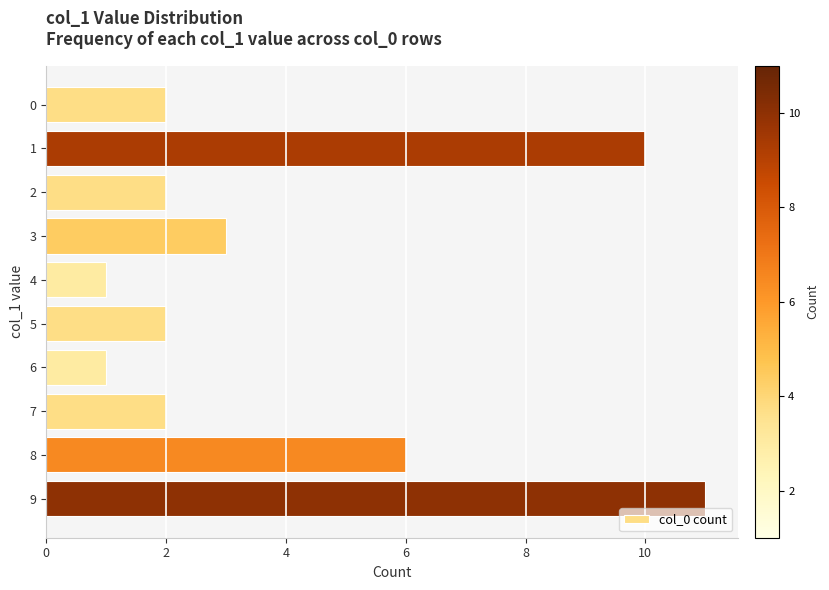

Where is the data nearest to the value 6?

8